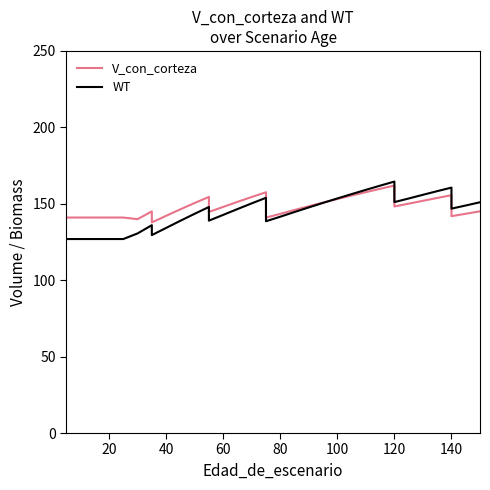

How many values in the WT series exceed 146?

19